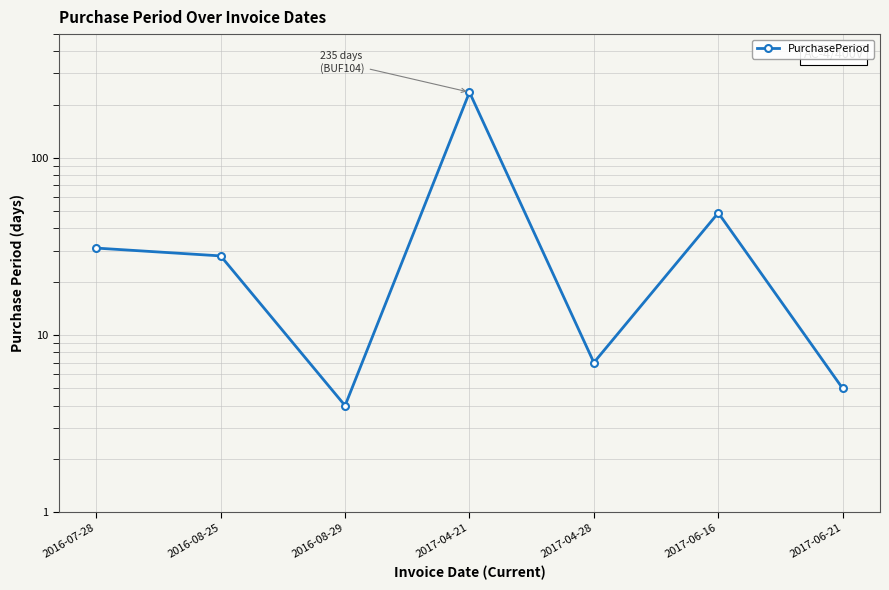

Rank the categories by value from lowest to highest.

2016-08-29, 2017-06-21, 2017-04-28, 2016-08-25, 2016-07-28, 2017-06-16, 2017-04-21